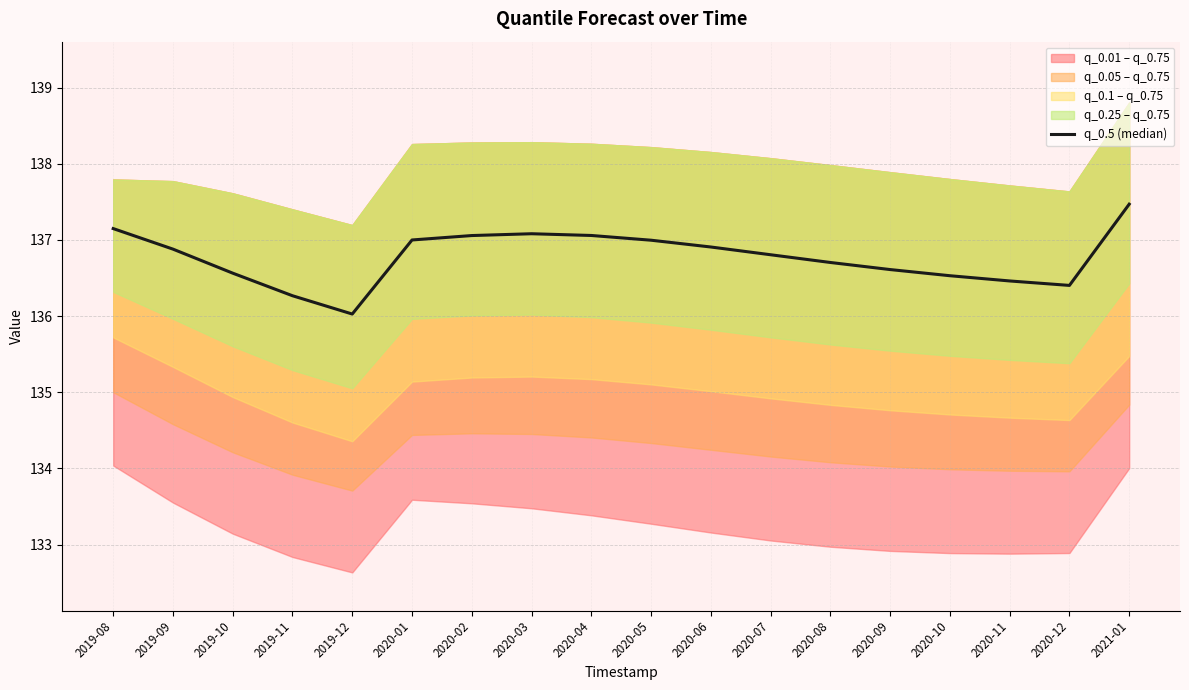

Reading right to left, transcribe all the data shown in this chart.

137.5	136.4	136.5	136.5	136.6	136.7	136.8	136.9	137.0	137.1	137.1	137.1	137.0	136.0	136.3	136.6	136.9	137.1